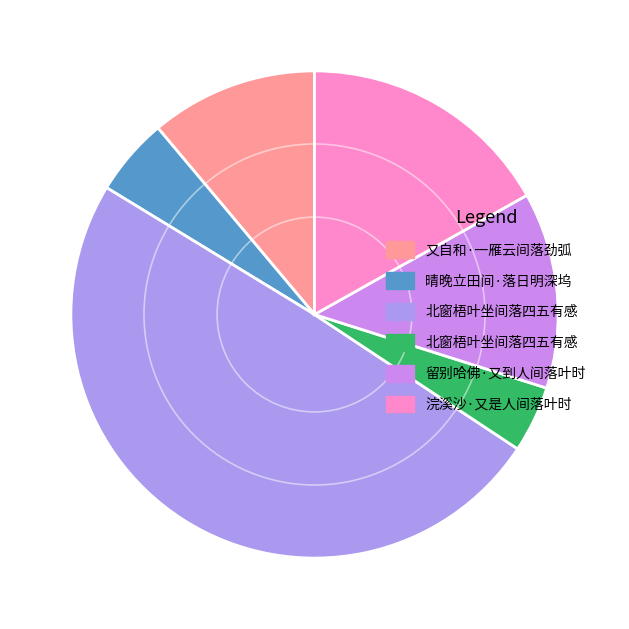

Count the number of slices in the pie.

6